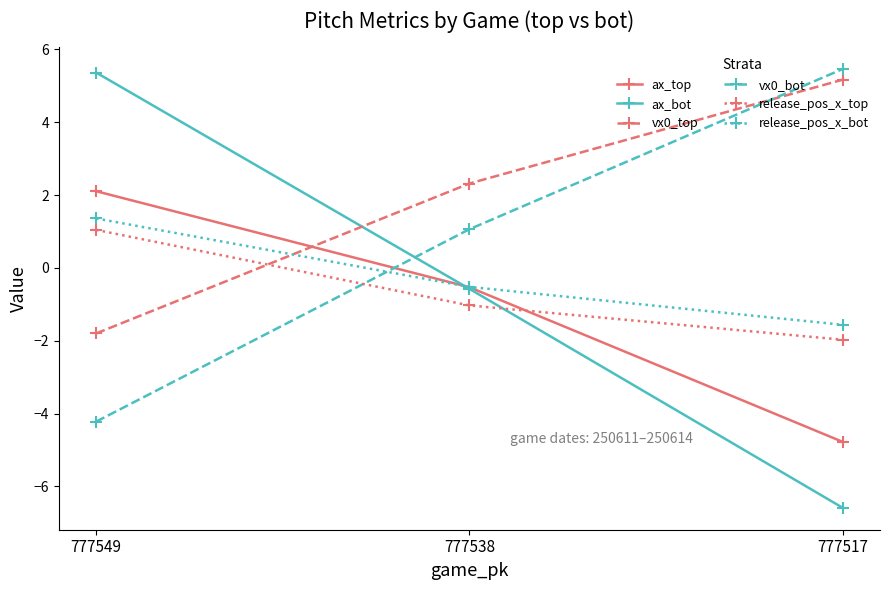

At which category is the sum across all series the highest?

777549